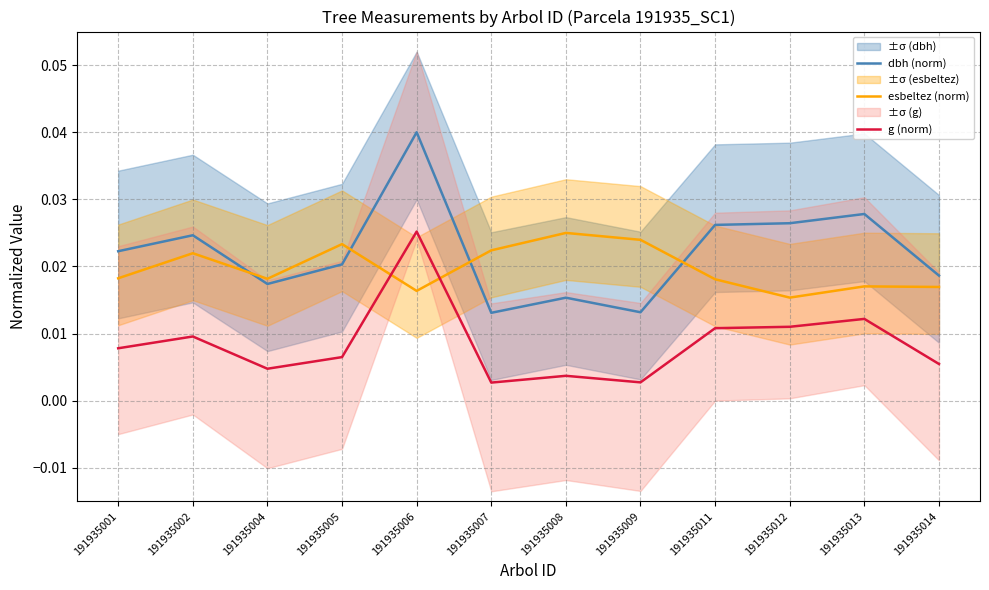

Where is esbeltez (norm) nearest to the value 0?

191935012